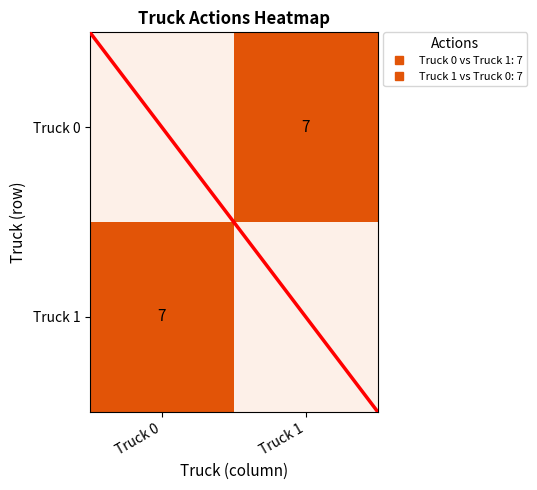

What is the sum of all Truck 1 values?

7